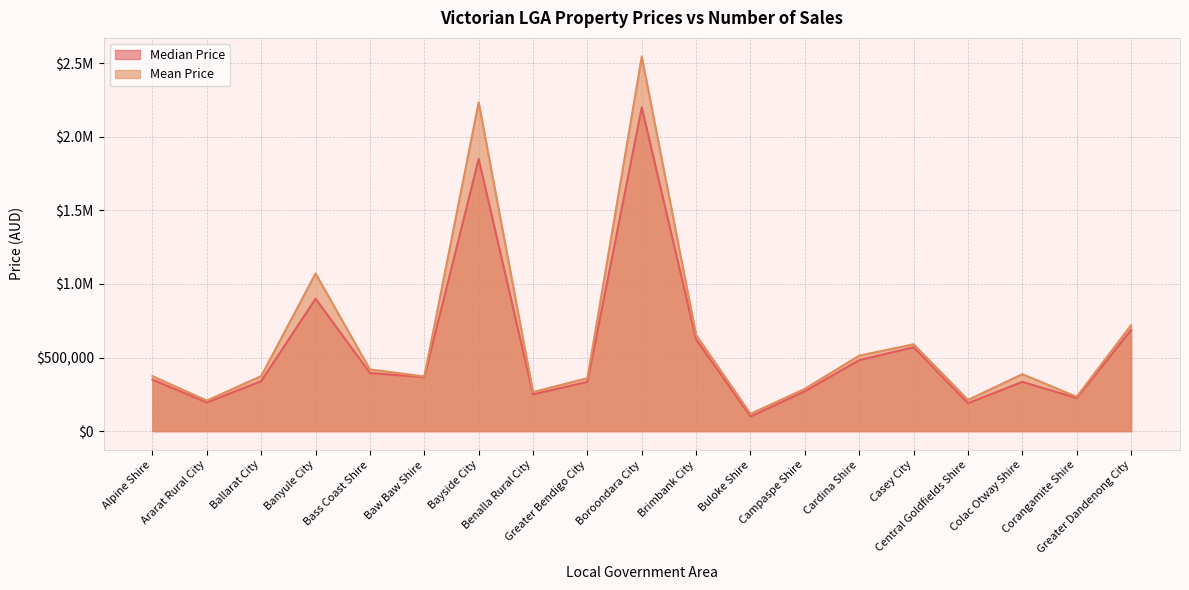

What is the greatest value displayed?

2544964